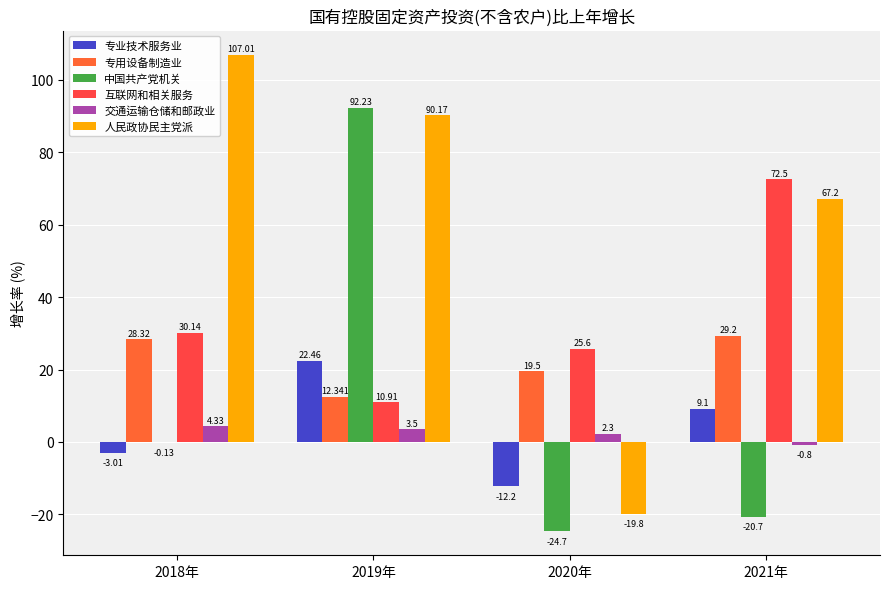

How many values in the 专用设备制造业 series exceed 28?

2